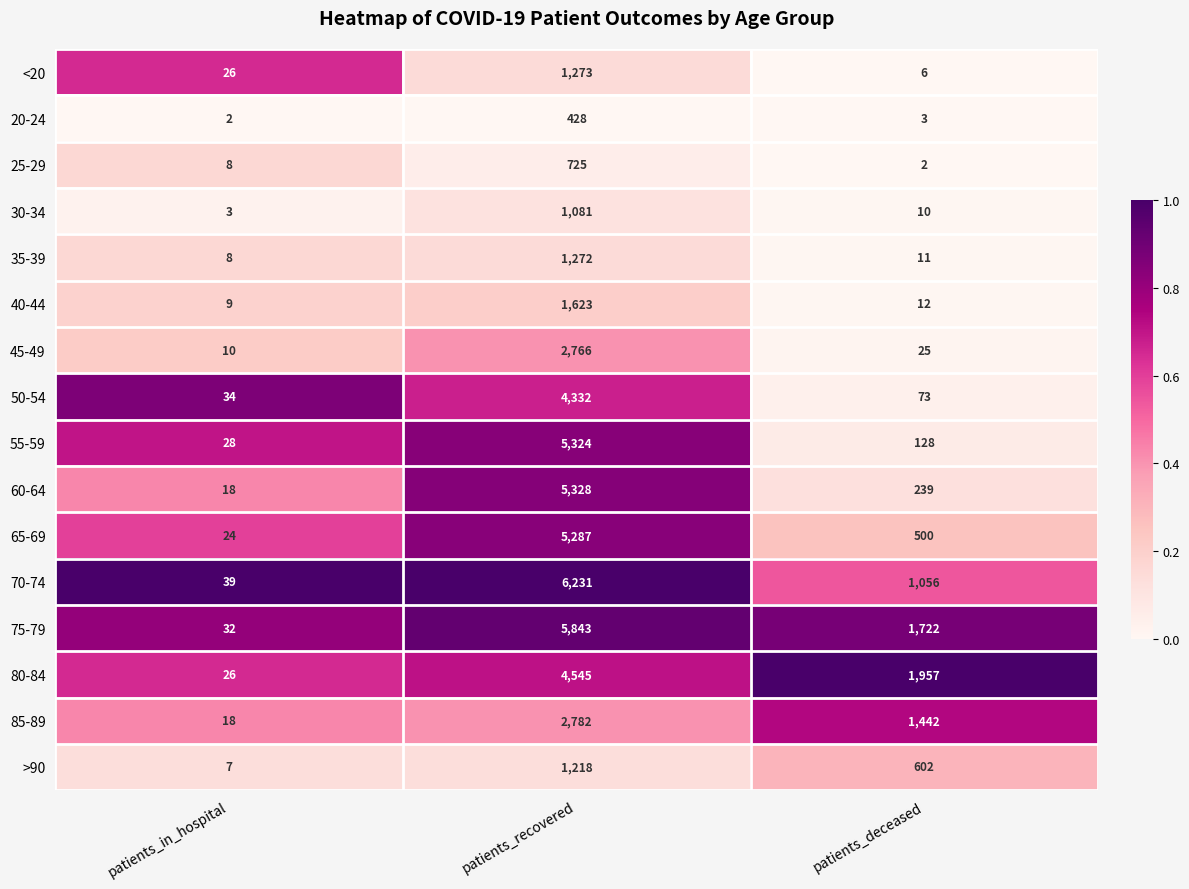

Is it true that 20-24 equals 617 at patients_recovered?

False